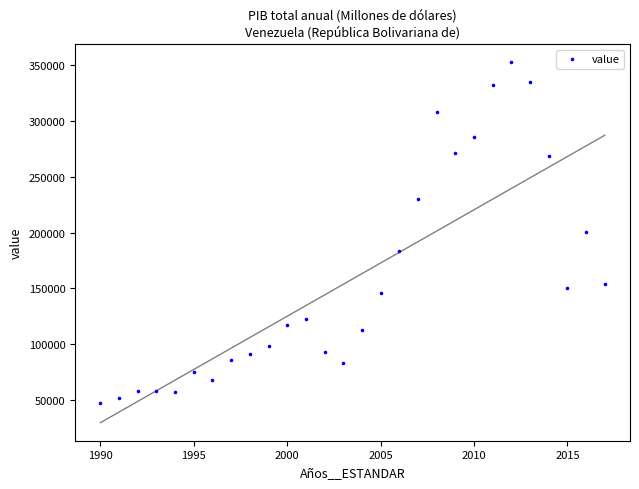

What is the range of X values (max minus min)?

27.0